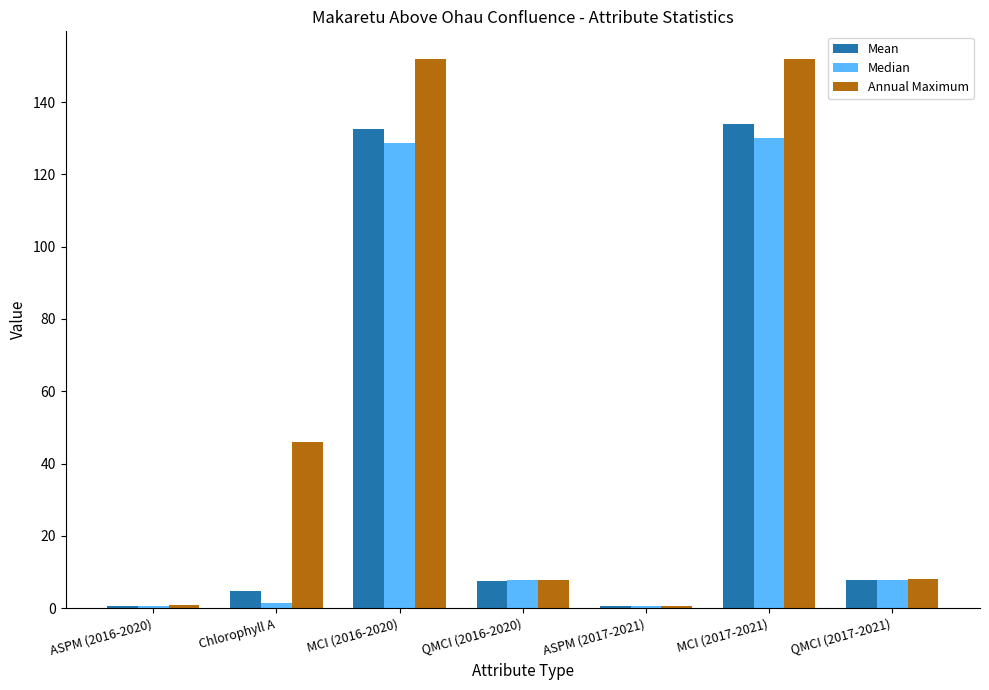

At MCI (2016-2020), list the series in order from largest to smallest.

Annual Maximum, Mean, Median